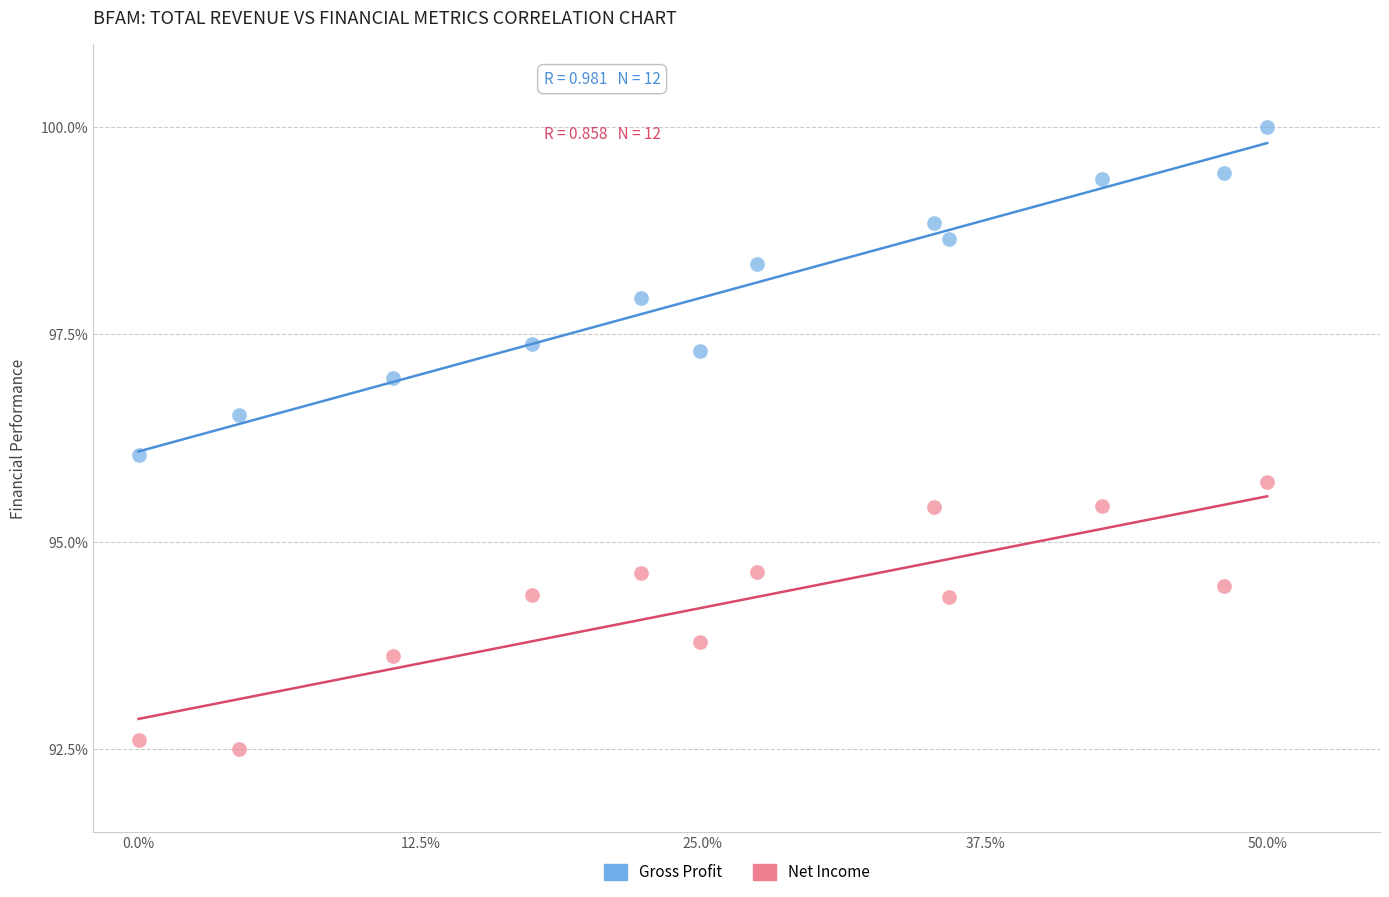

What are all the series names shown in the legend?

Gross Profit, Net Income